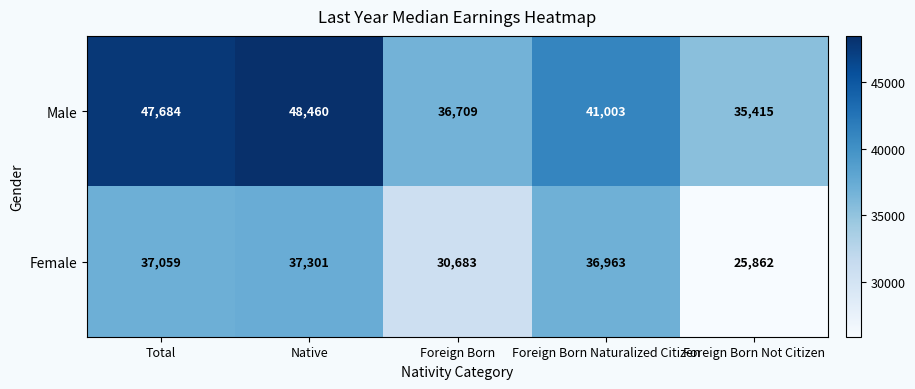

What is the highest value of the Male series?

48460